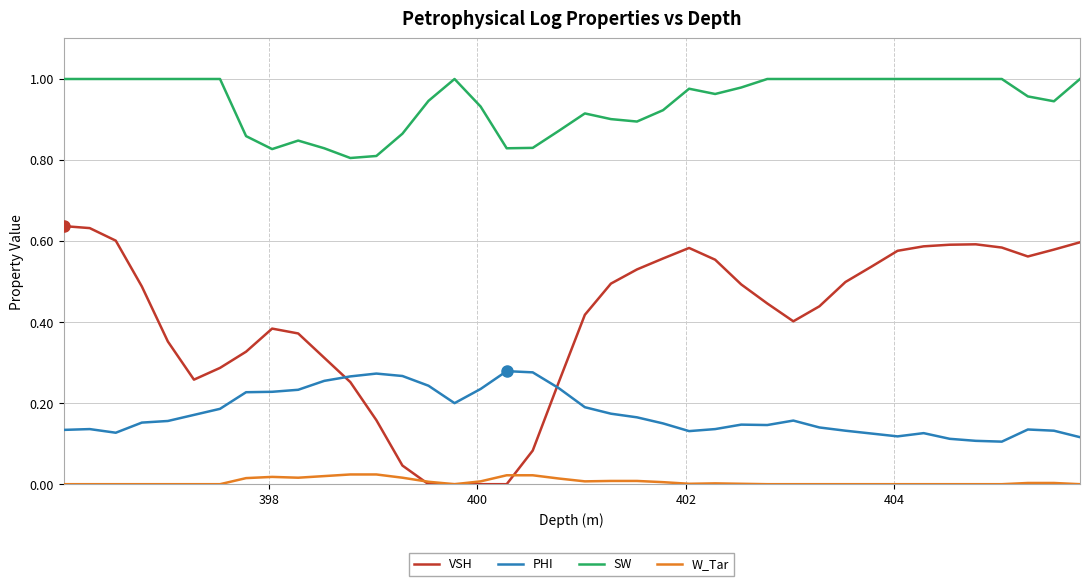

True or false: PHI and W_Tar cross at least once.

False